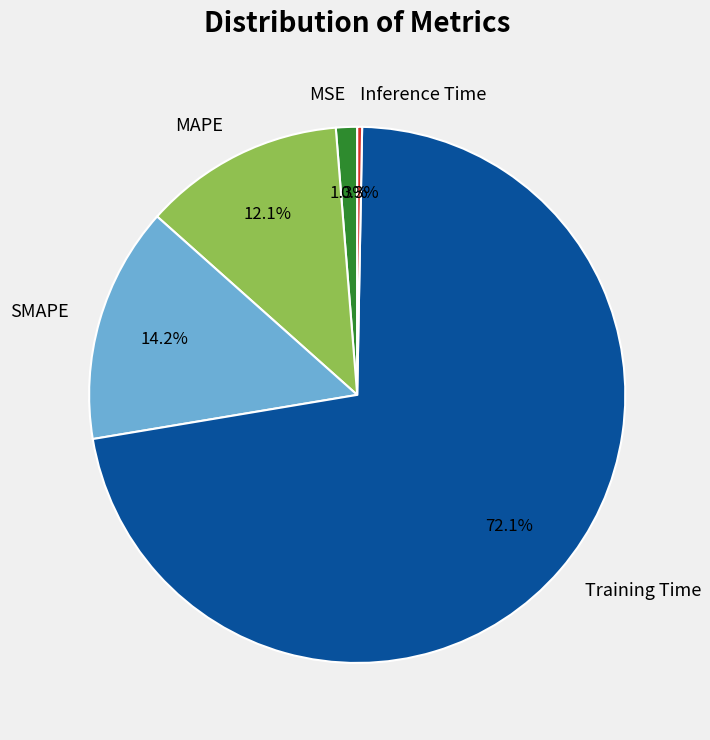

Does any single category account for the majority?

Yes